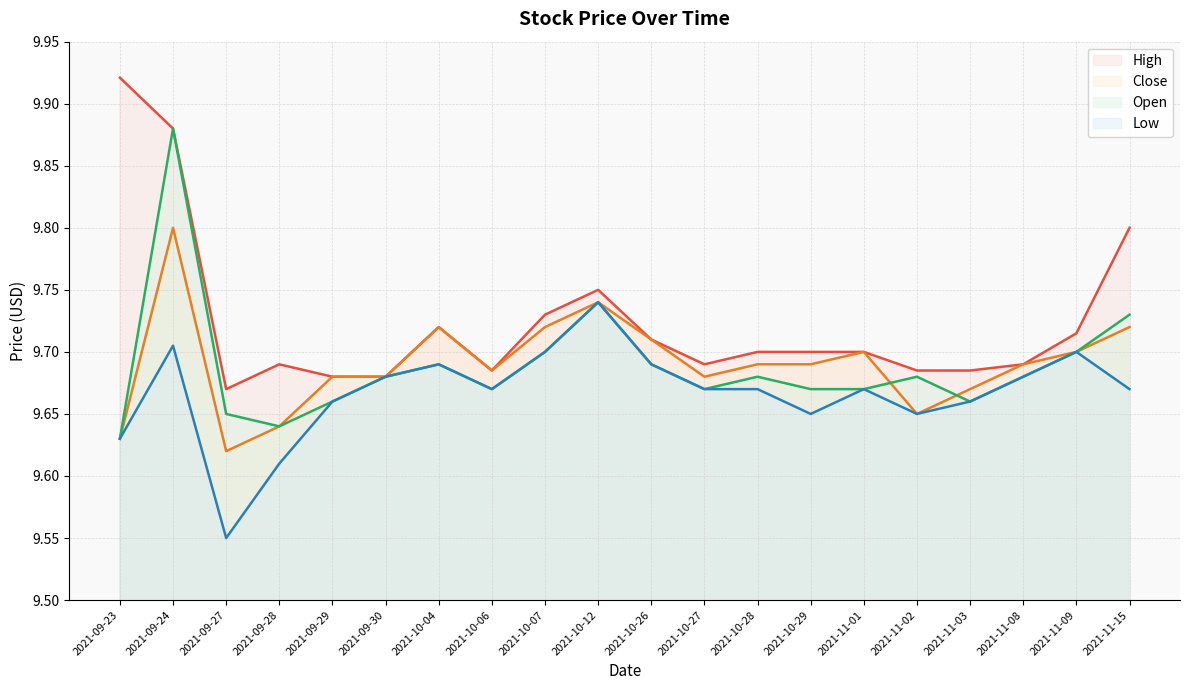

How many interior local valleys does the Open series have?

4